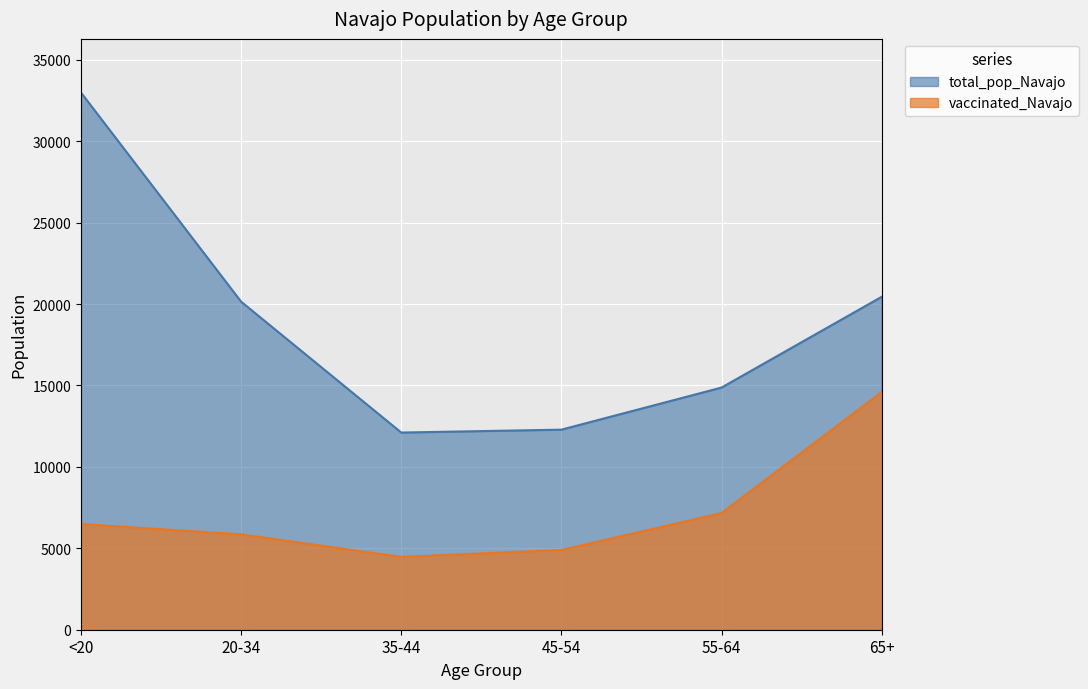

Which series changed the most between <20 and 35-44?

total_pop_Navajo